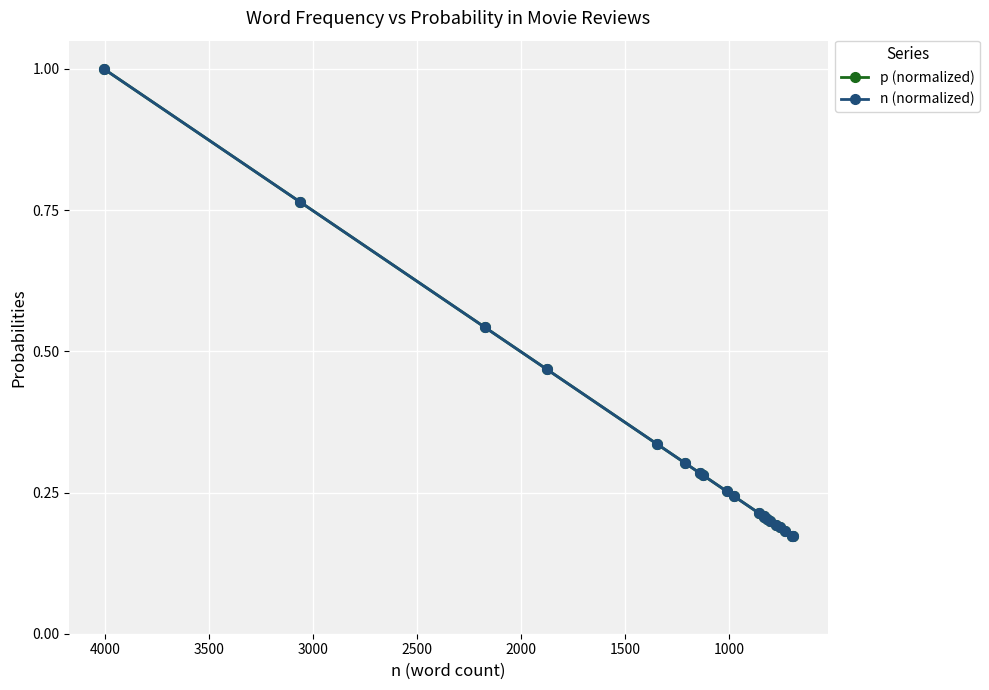

What is the minimum value for p (normalized)?

0.2